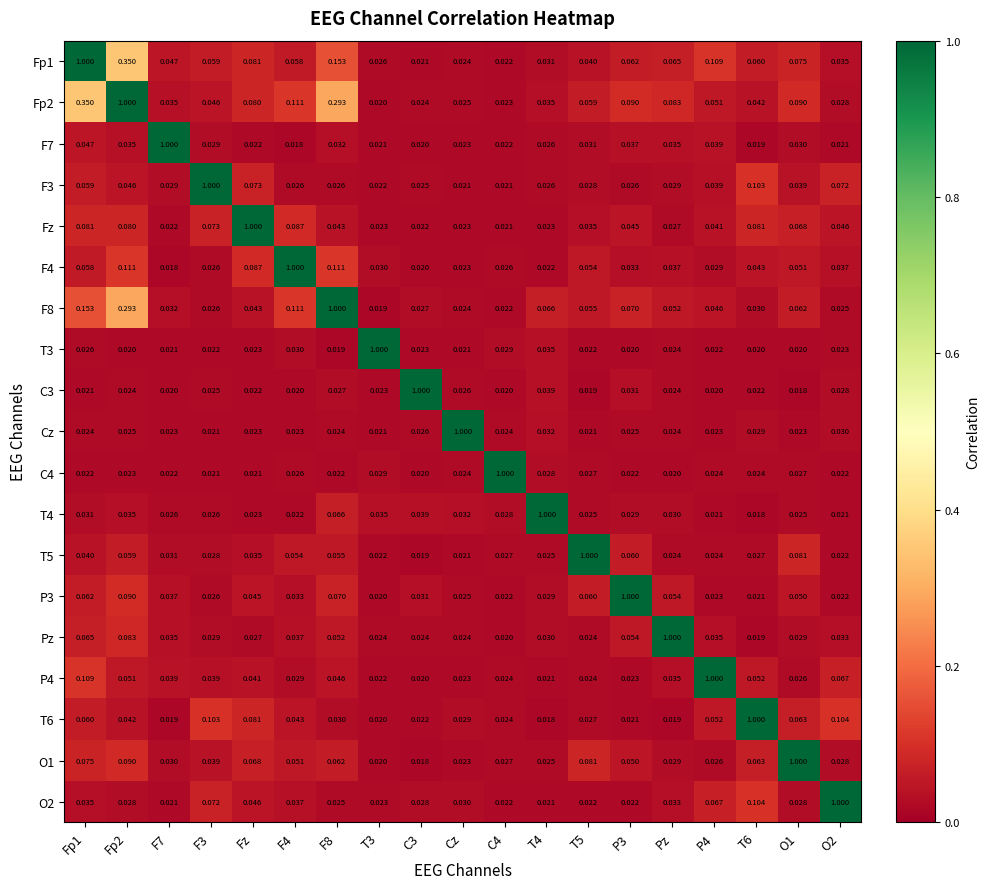

Is the value of F4 at Pz greater than the value of P4 at T4?

Yes